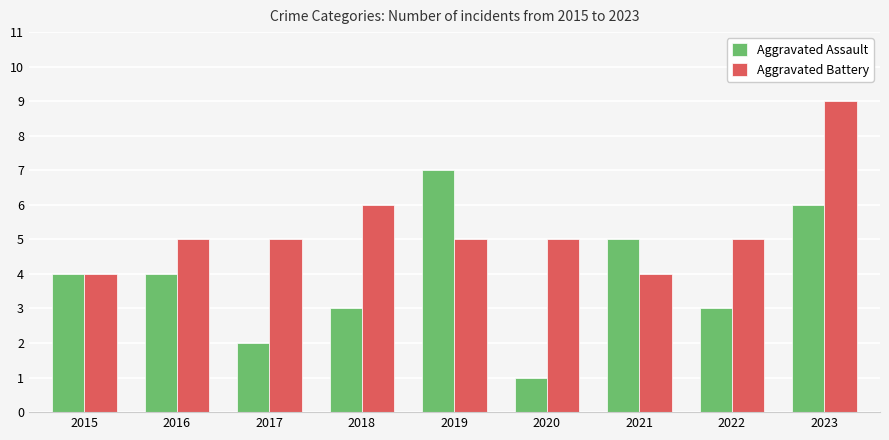

The Aggravated Assault series shows 7 at 2019. True or false?

True